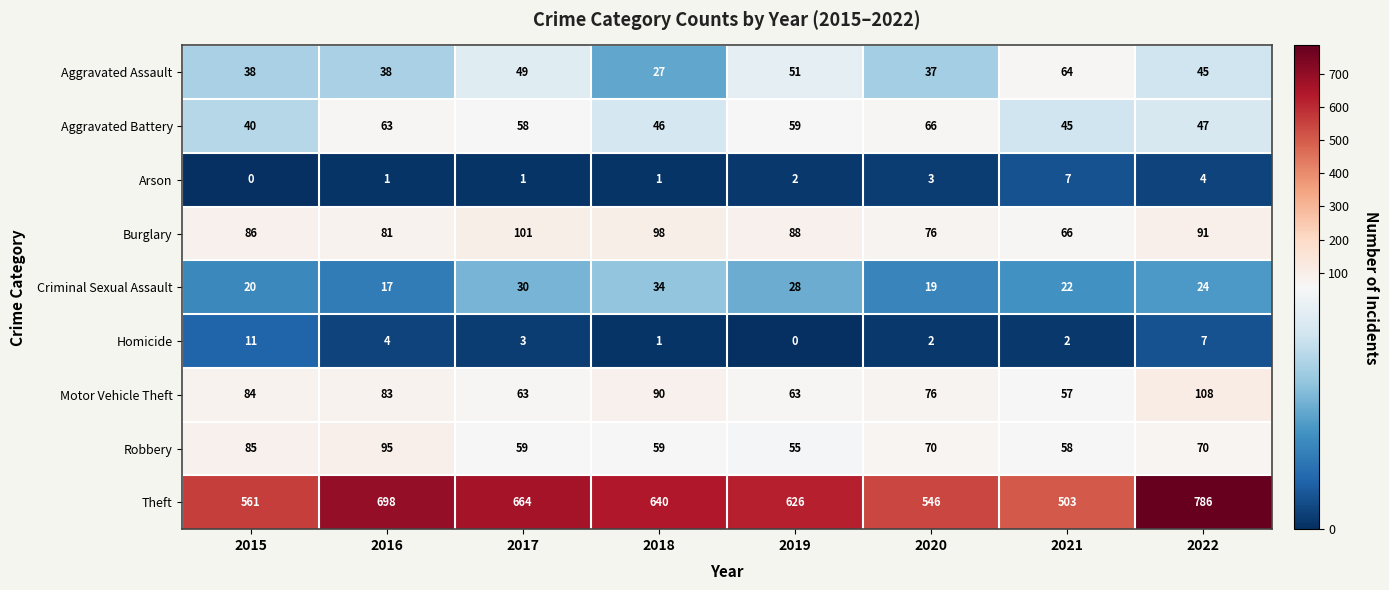

What is the sum of the Criminal Sexual Assault values at 2016 and 2021?

39